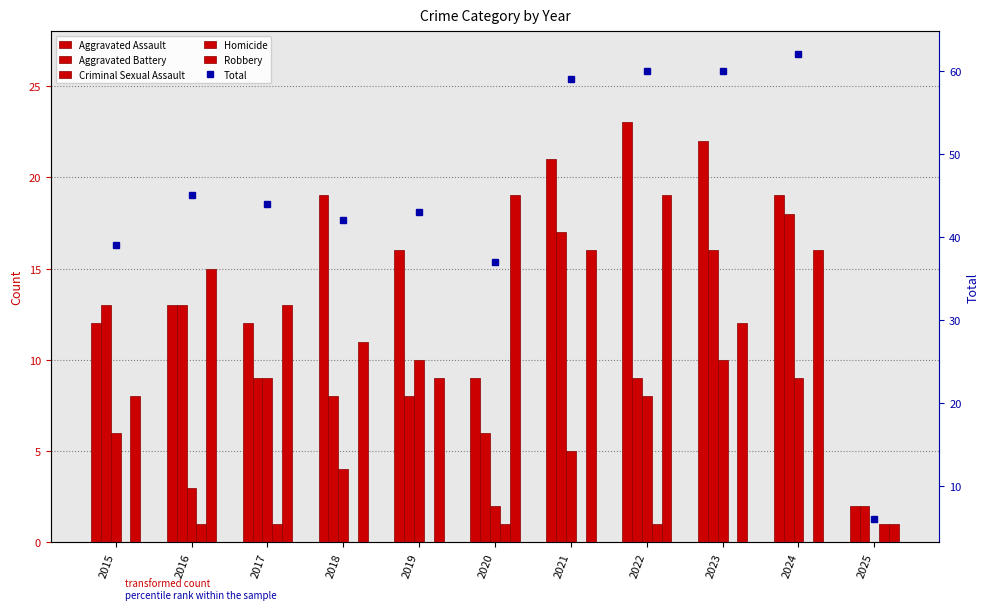

Which series has the largest total across all categories?

Total